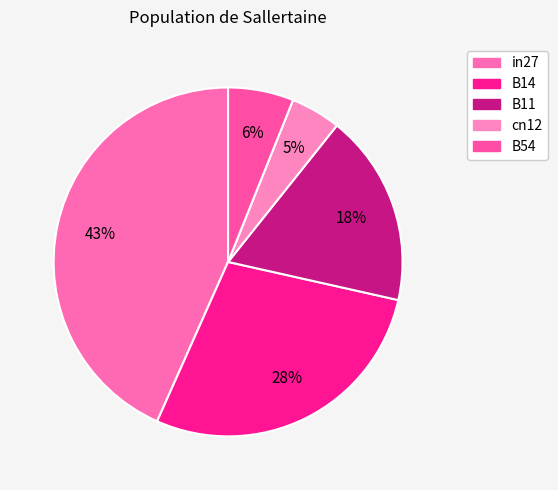

Is B54 the majority of the pie?

No